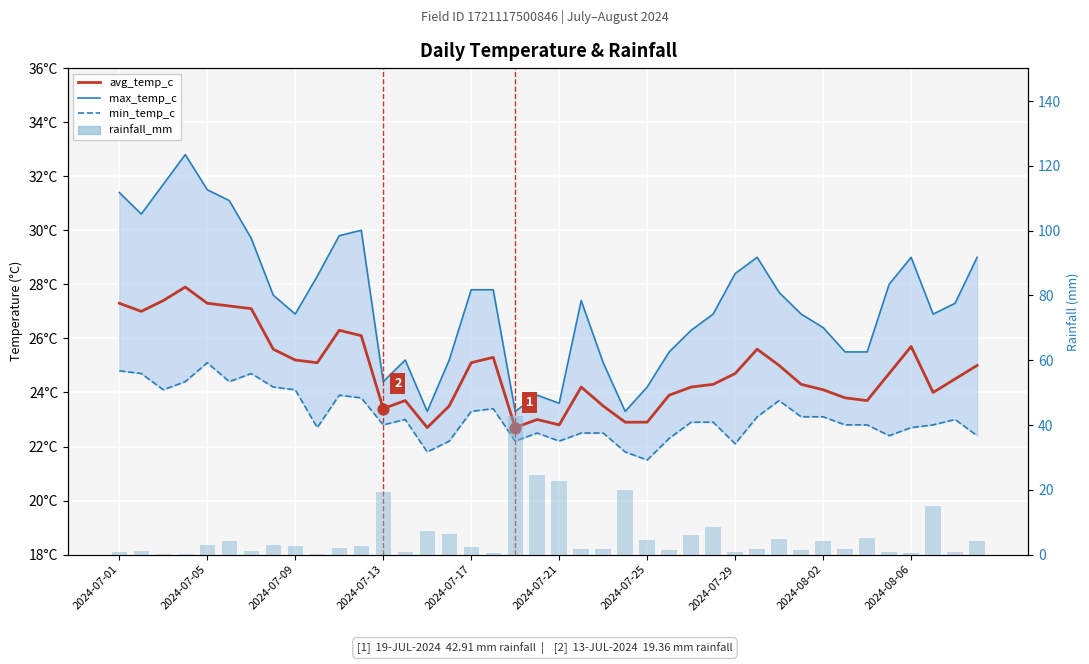

Which series has the largest total across all categories?

max_temp_c